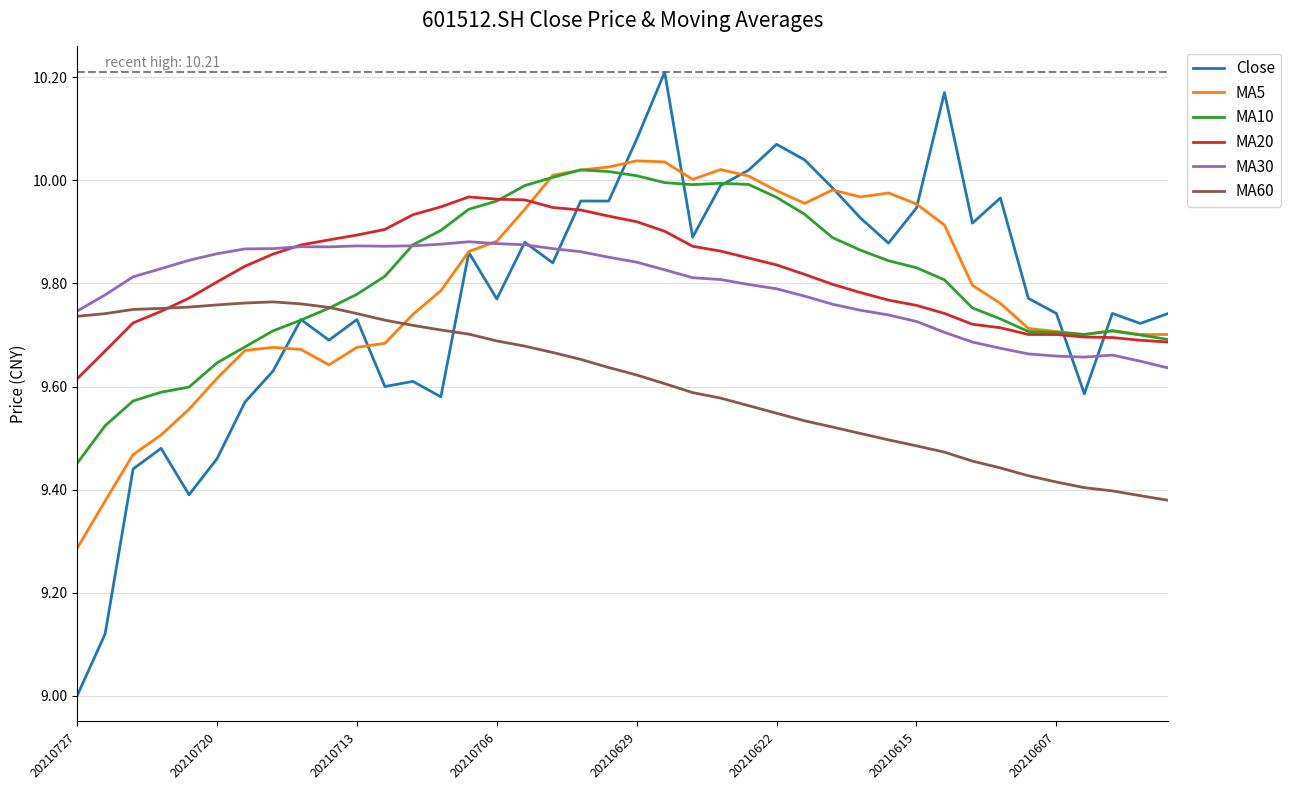

Which series has the largest range (max minus min)?

Close